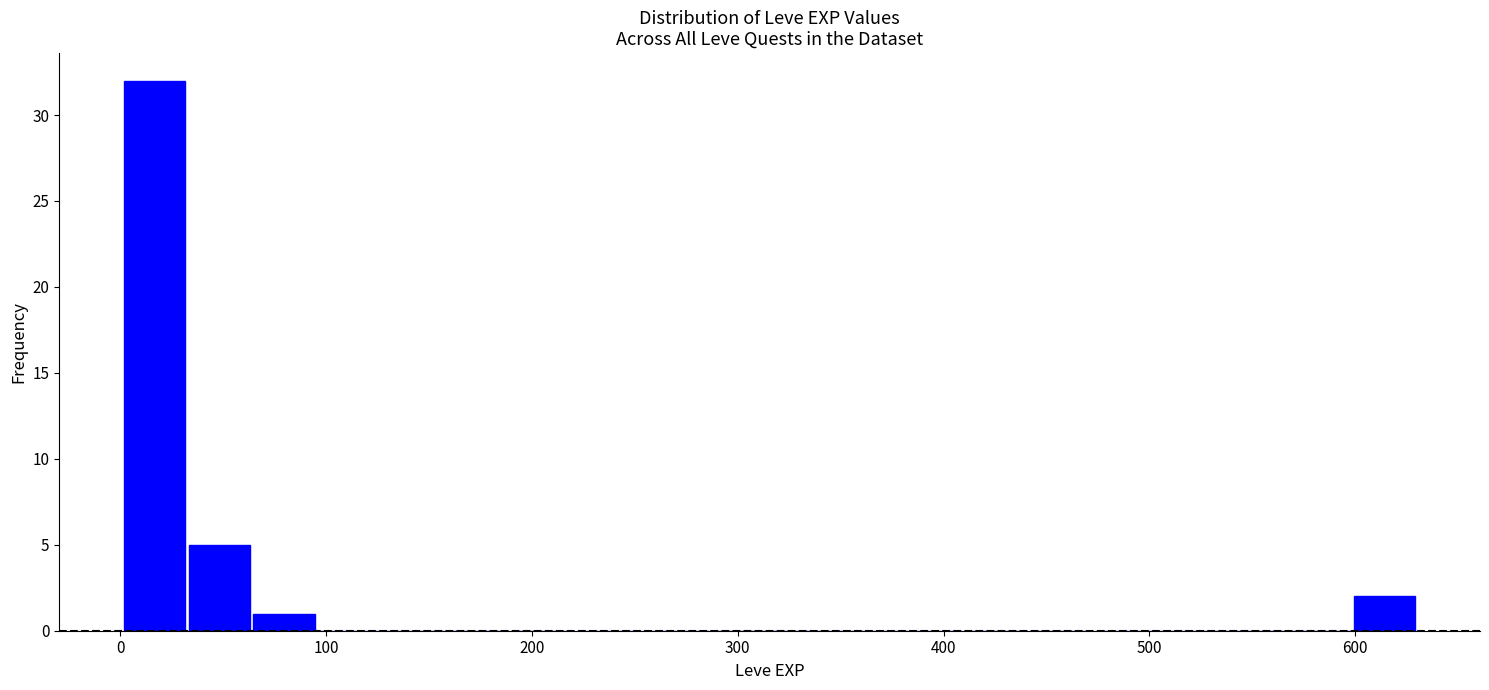

Read against the x-axis, roughly where is the centre of the tallest bar?

20